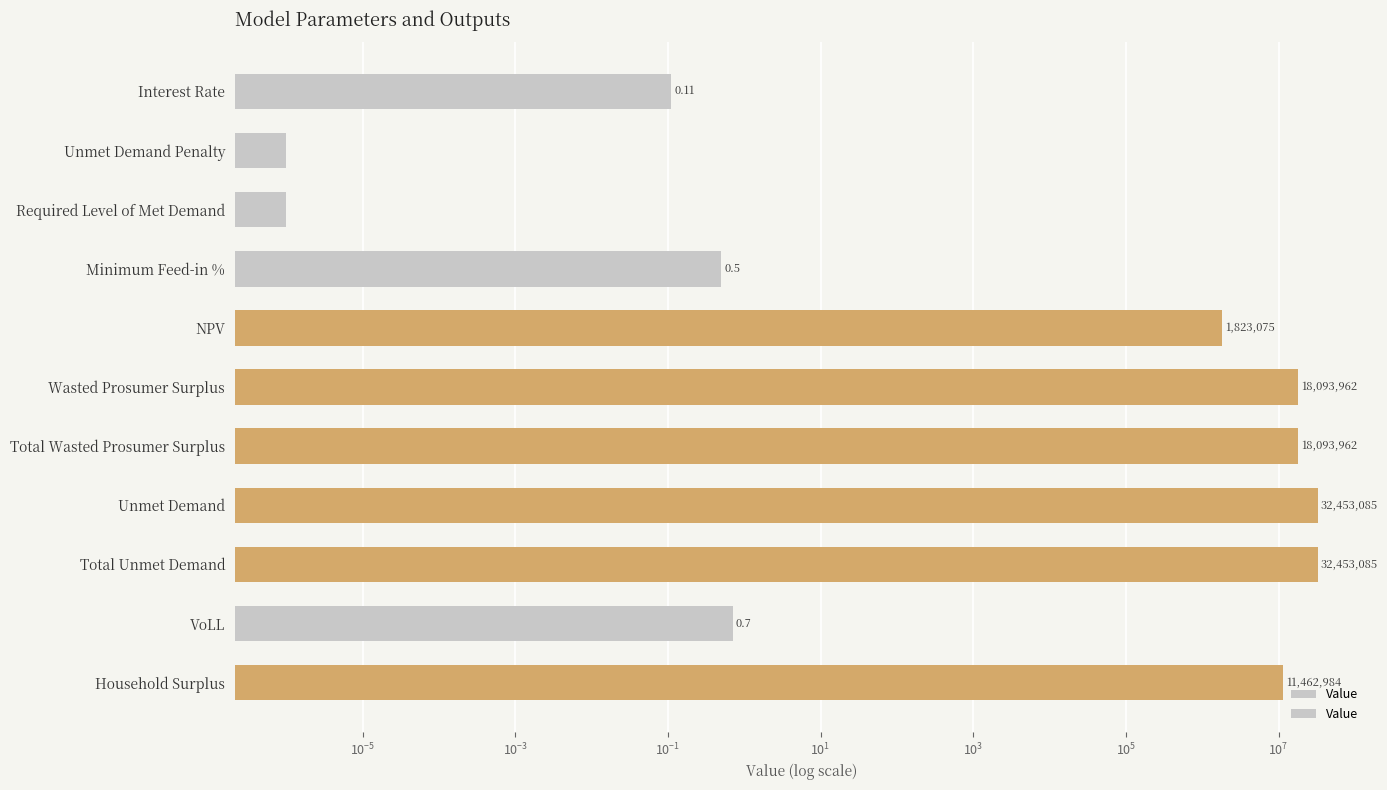

Are the bars grouped side by side (vs. stacked)?

No